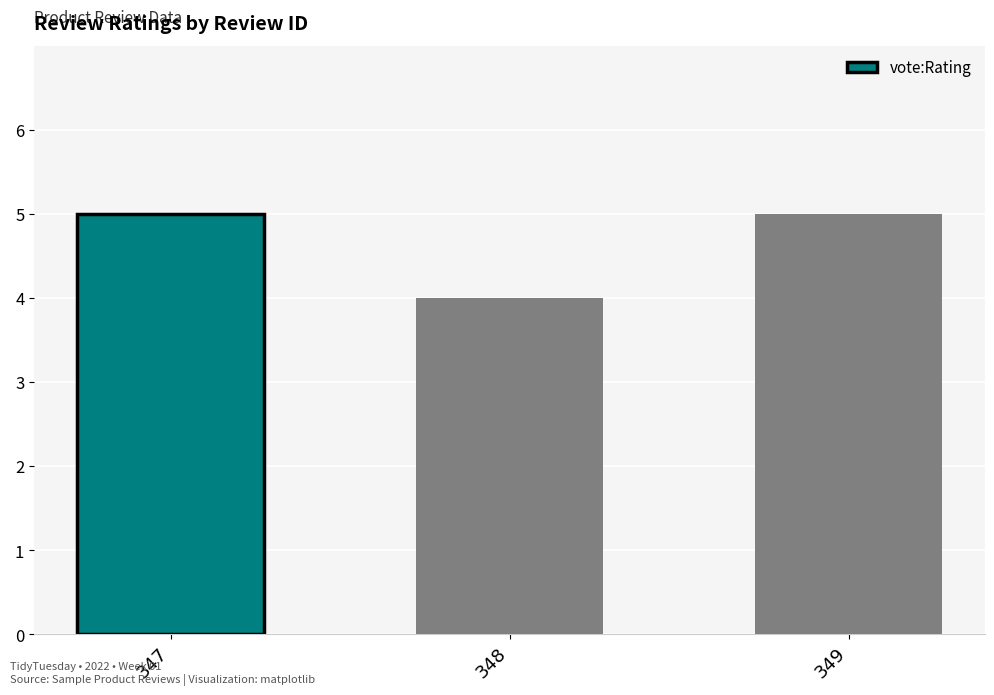

What is the difference between the second highest and minimum values?

1